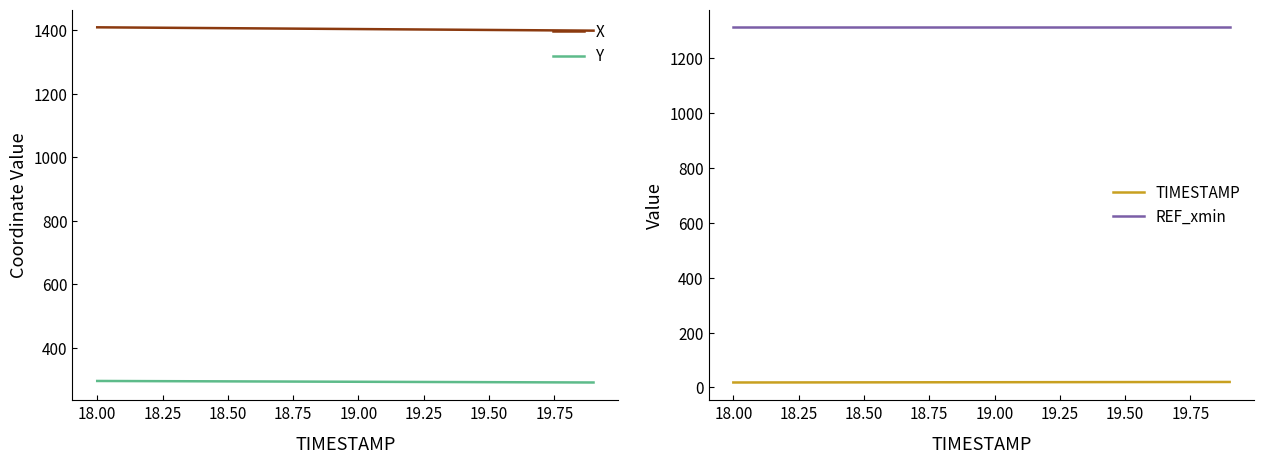

List the series in order of their peak value, highest first.

X, REF_xmin, Y, TIMESTAMP